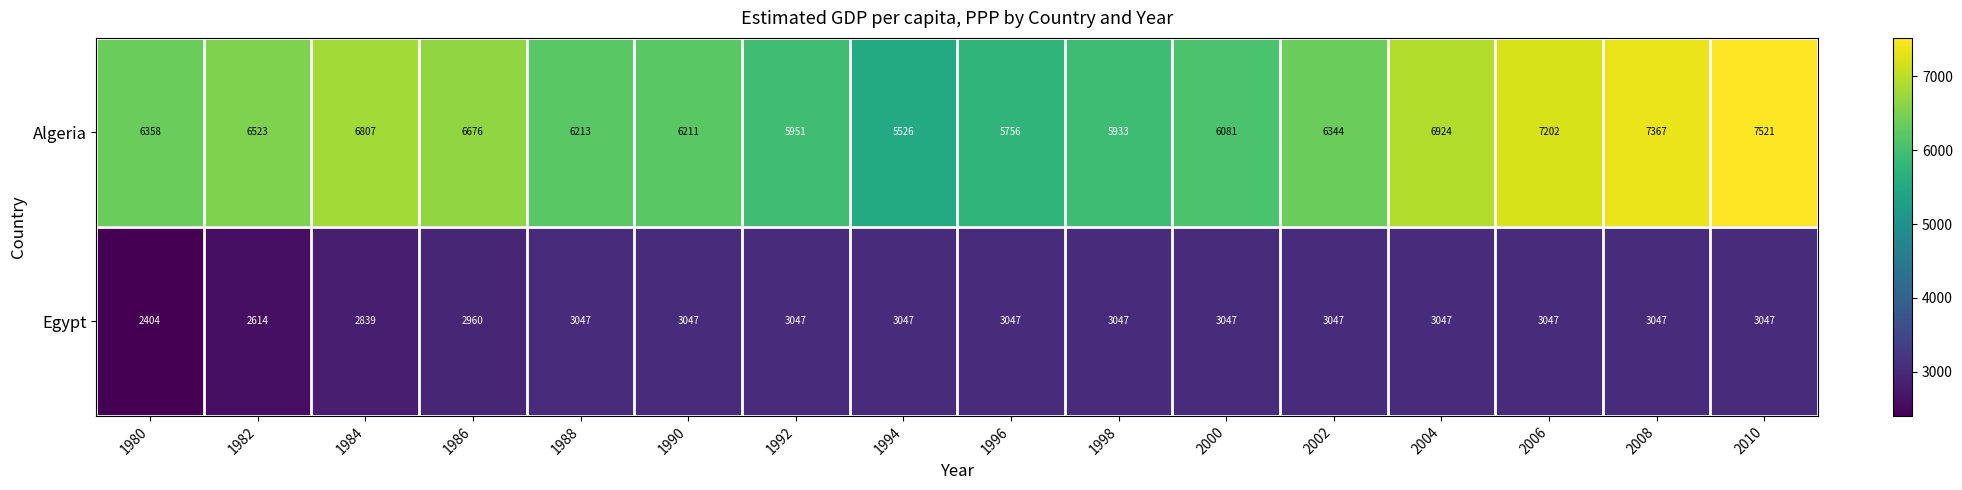

What value does the Egypt series have at 1992?

3047